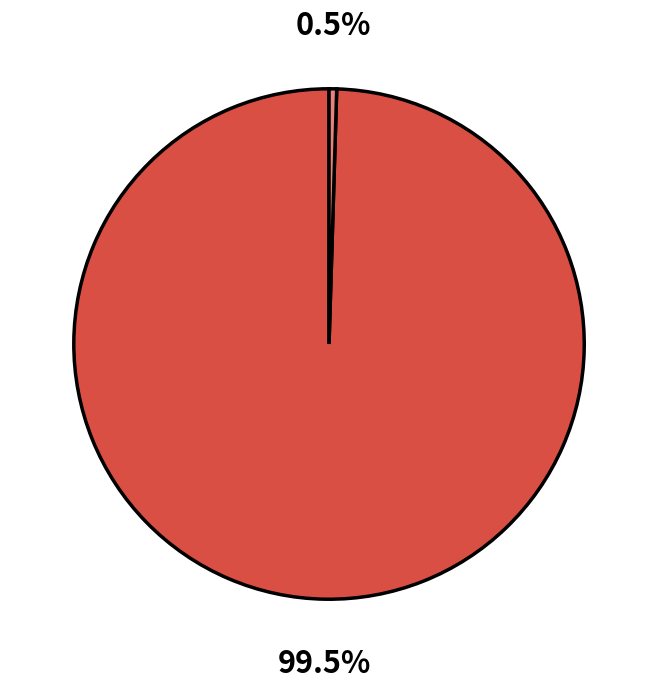

Is there a majority slice in this chart?

Yes